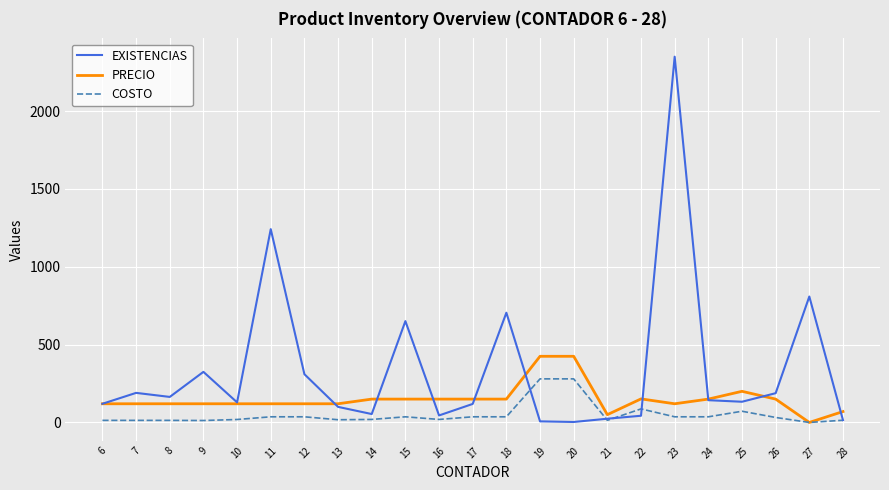

Which series has the widest spread of values?

EXISTENCIAS